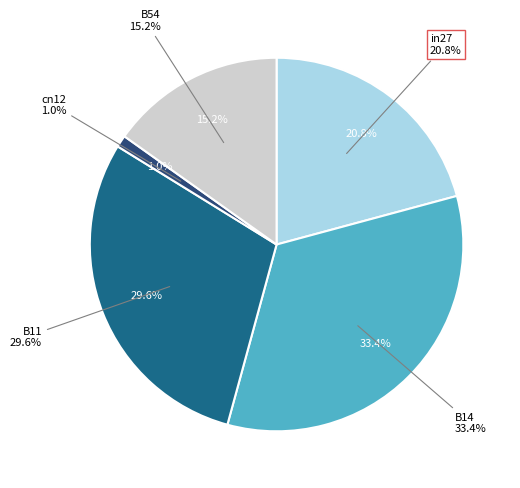

How many segments does this pie chart have?

5